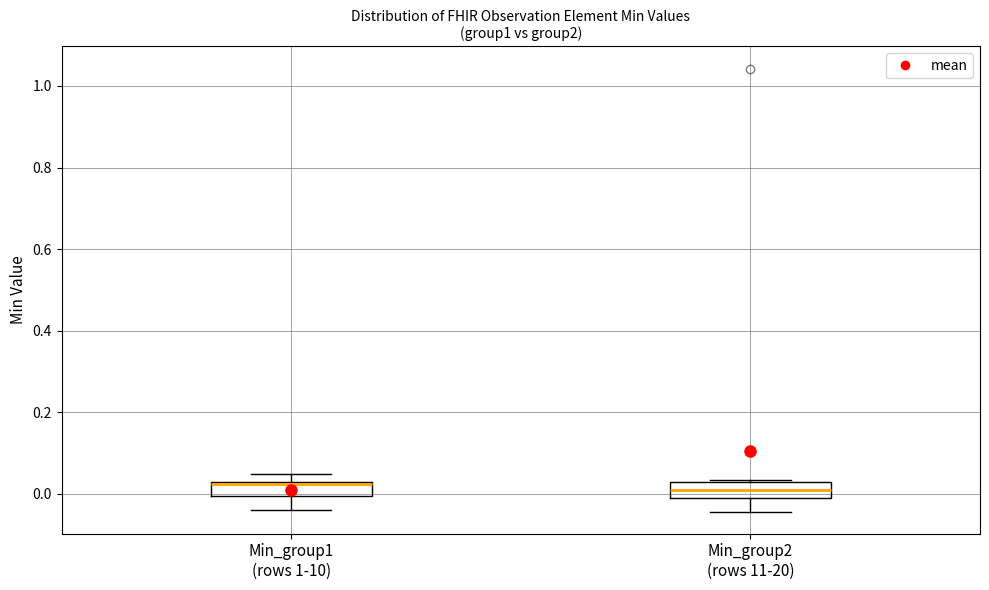

Reading left to right, transcribe this box plot: for each box, give where its median line is, the range the box spans, and where its two whiskers end, as read against the y-axis. The values are not printed on the chart, so give them approximately, as read against the axis.

Min_group1 (rows 1-10): median 0.02, box 0.00 to 0.02, whiskers -0.04 to 0.04
Min_group2 (rows 11-20): median 0.00, box -0.02 to 0.02, whiskers -0.04 to 0.04